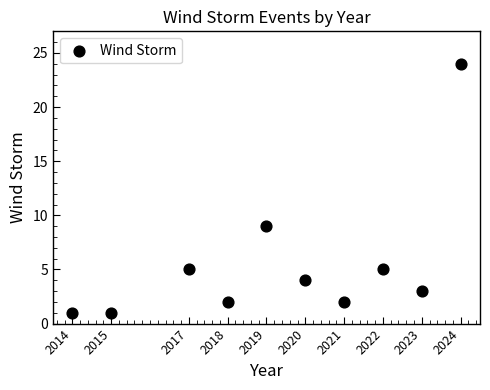

What Y value in the scatter plot is closest to 12?

9